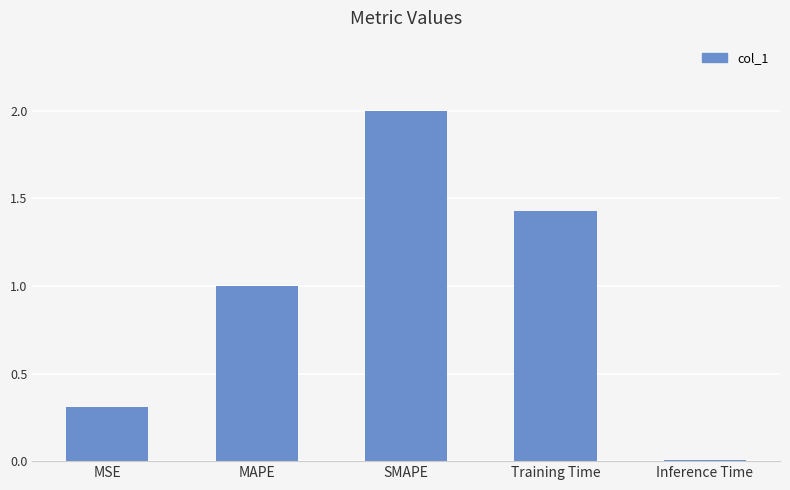

Is it true that the value at MAPE is 0.6?

False